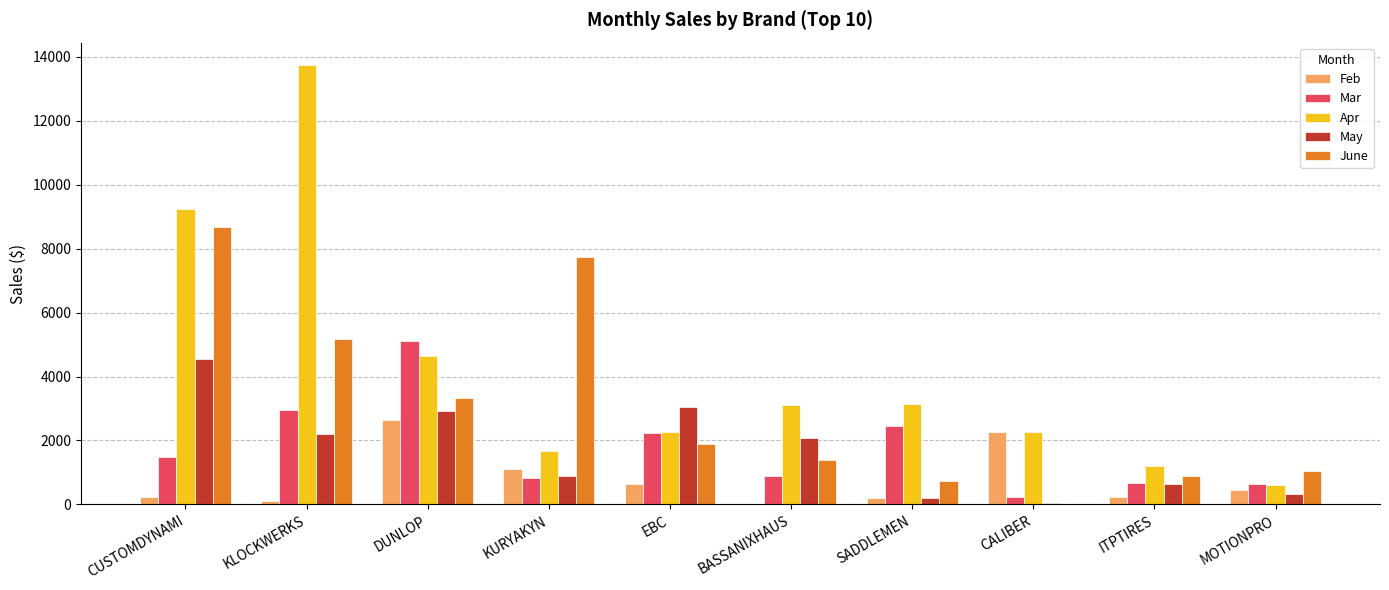

What is the maximum value for Mar?

5118.9